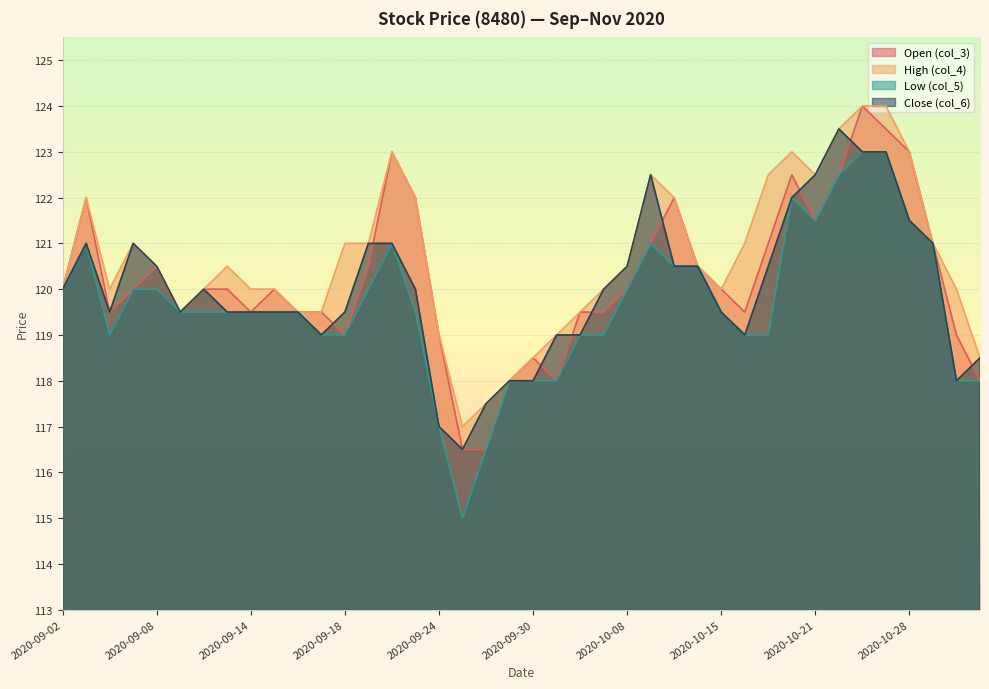

What is the difference between the maximum and minimum values in the High (col_4) series?

7.0